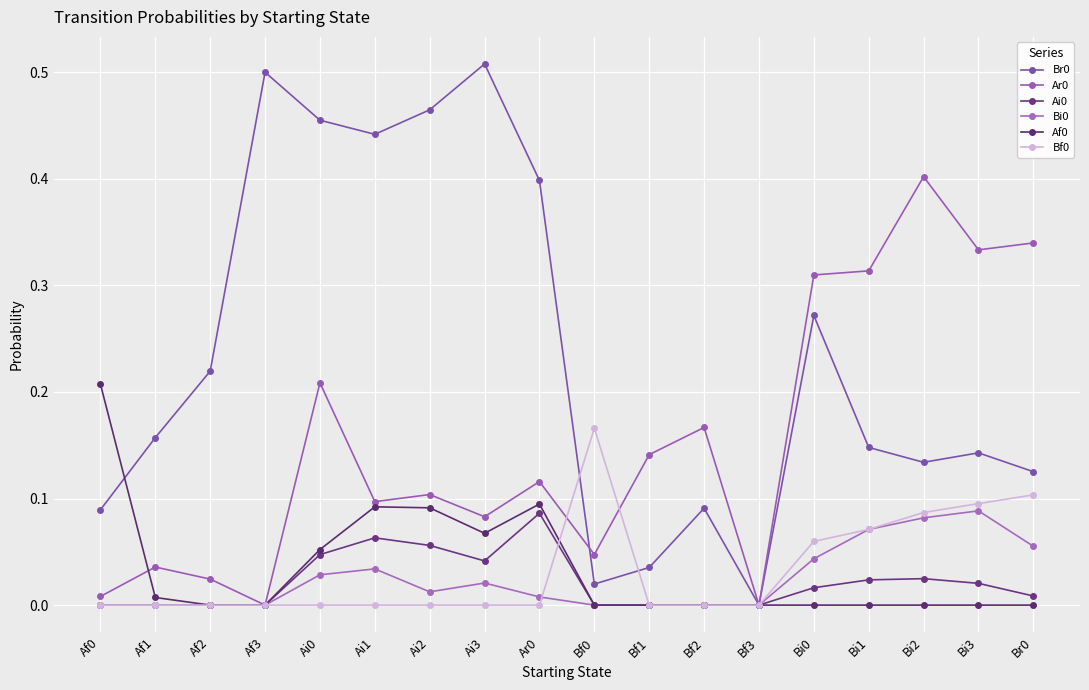

How many distinct data groups are displayed?

6